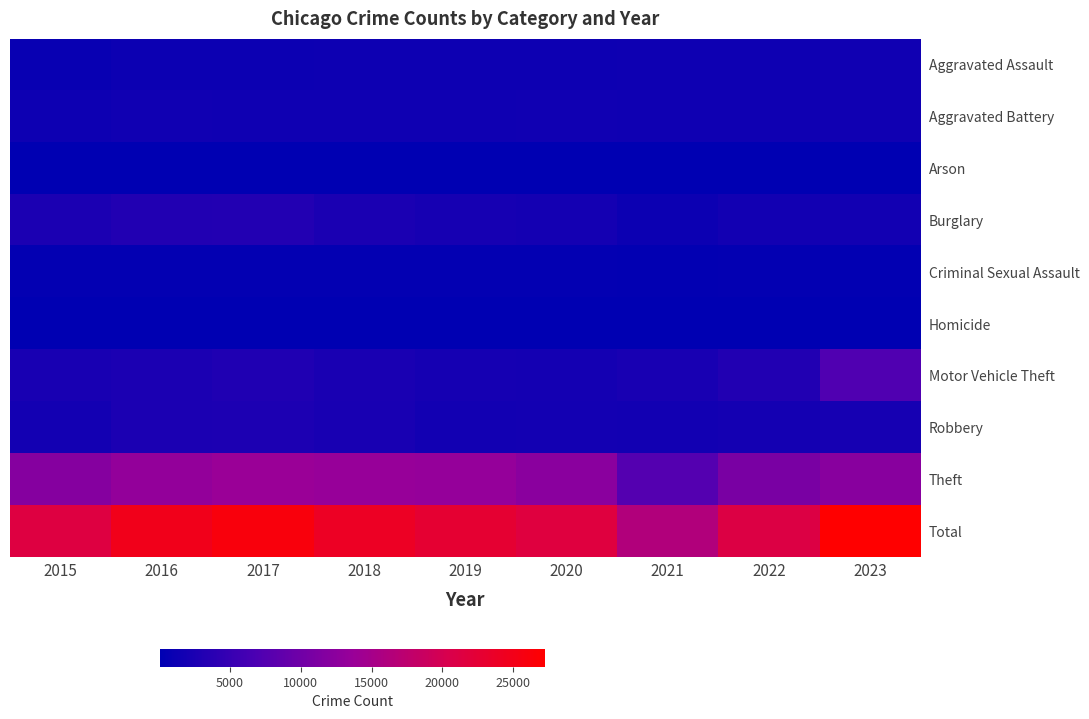

What is the difference between the highest and lowest values at 2017?

25967